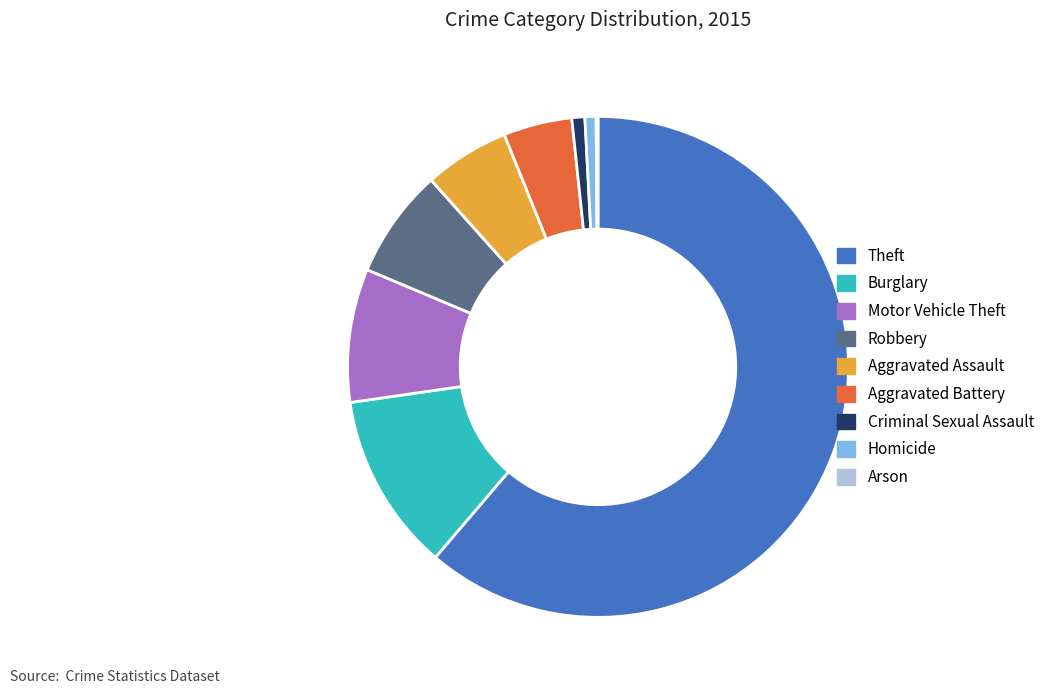

Is the sum of Homicide and Aggravated Battery greater than half?

No